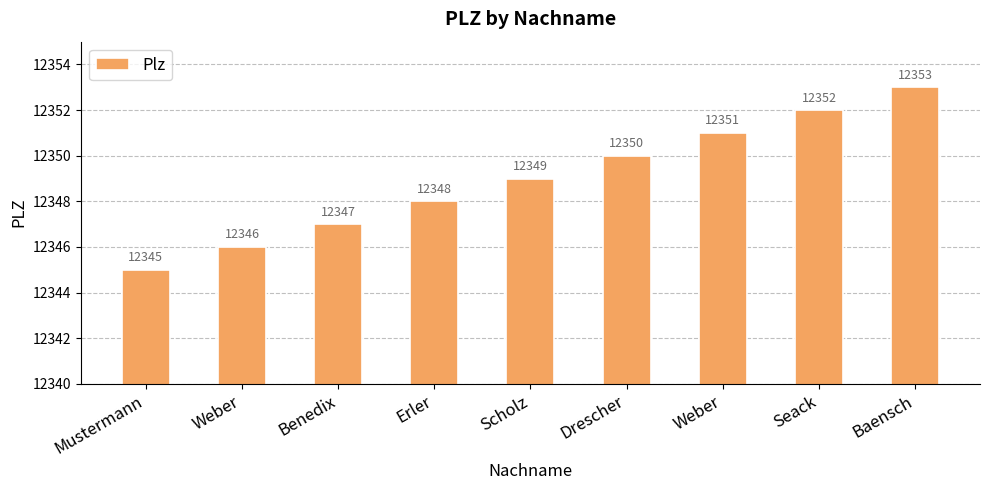

What is the label of the 8th bar from the left?

Seack